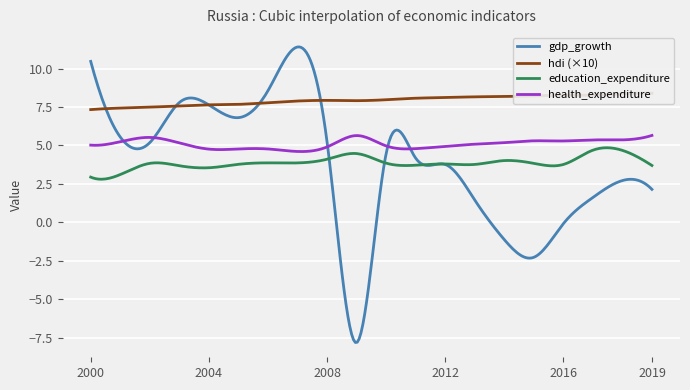

Is it true that health_expenditure equals 1.8 at 2010?

False